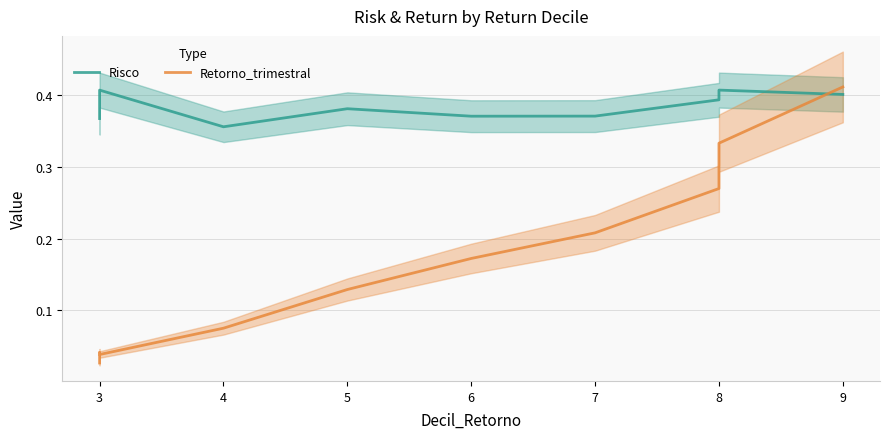

What is the value of the Risco point at the 8th from the left?

0.4